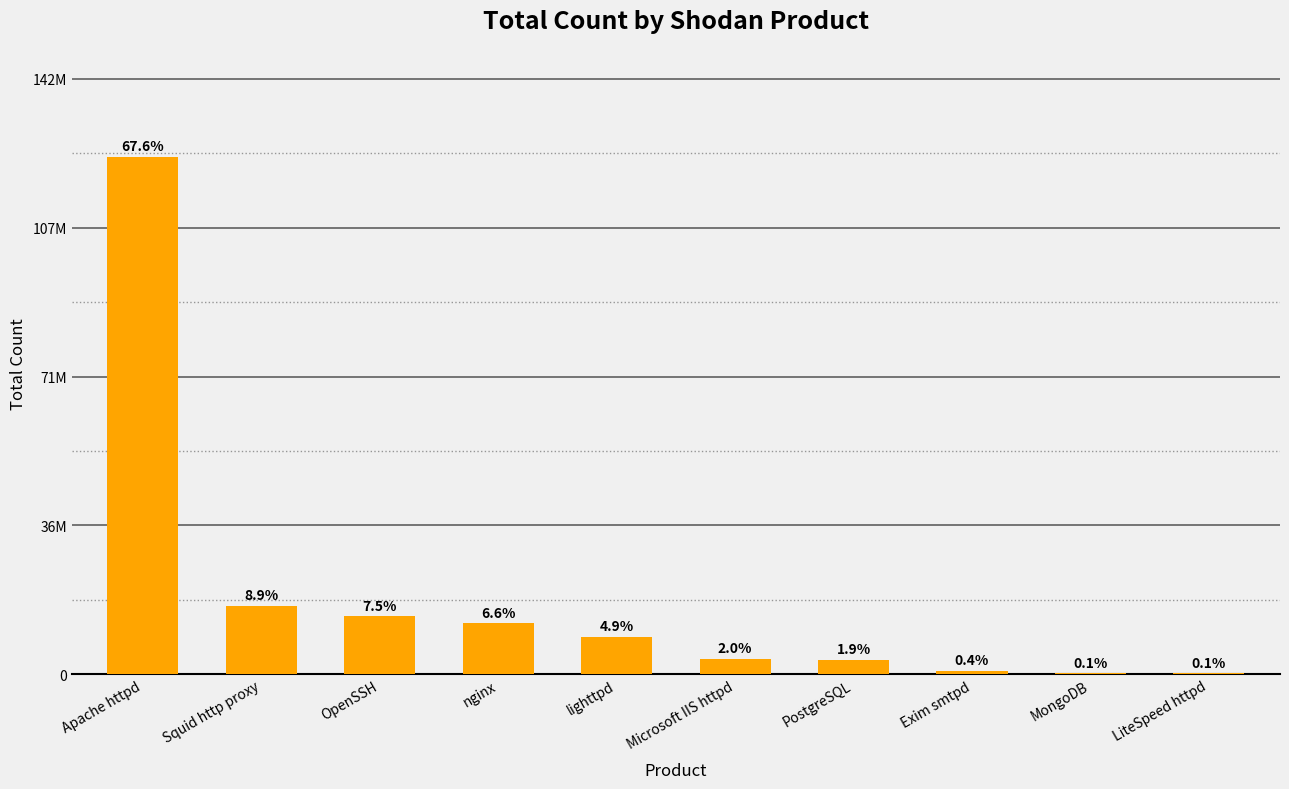

Are the bars horizontal?

No